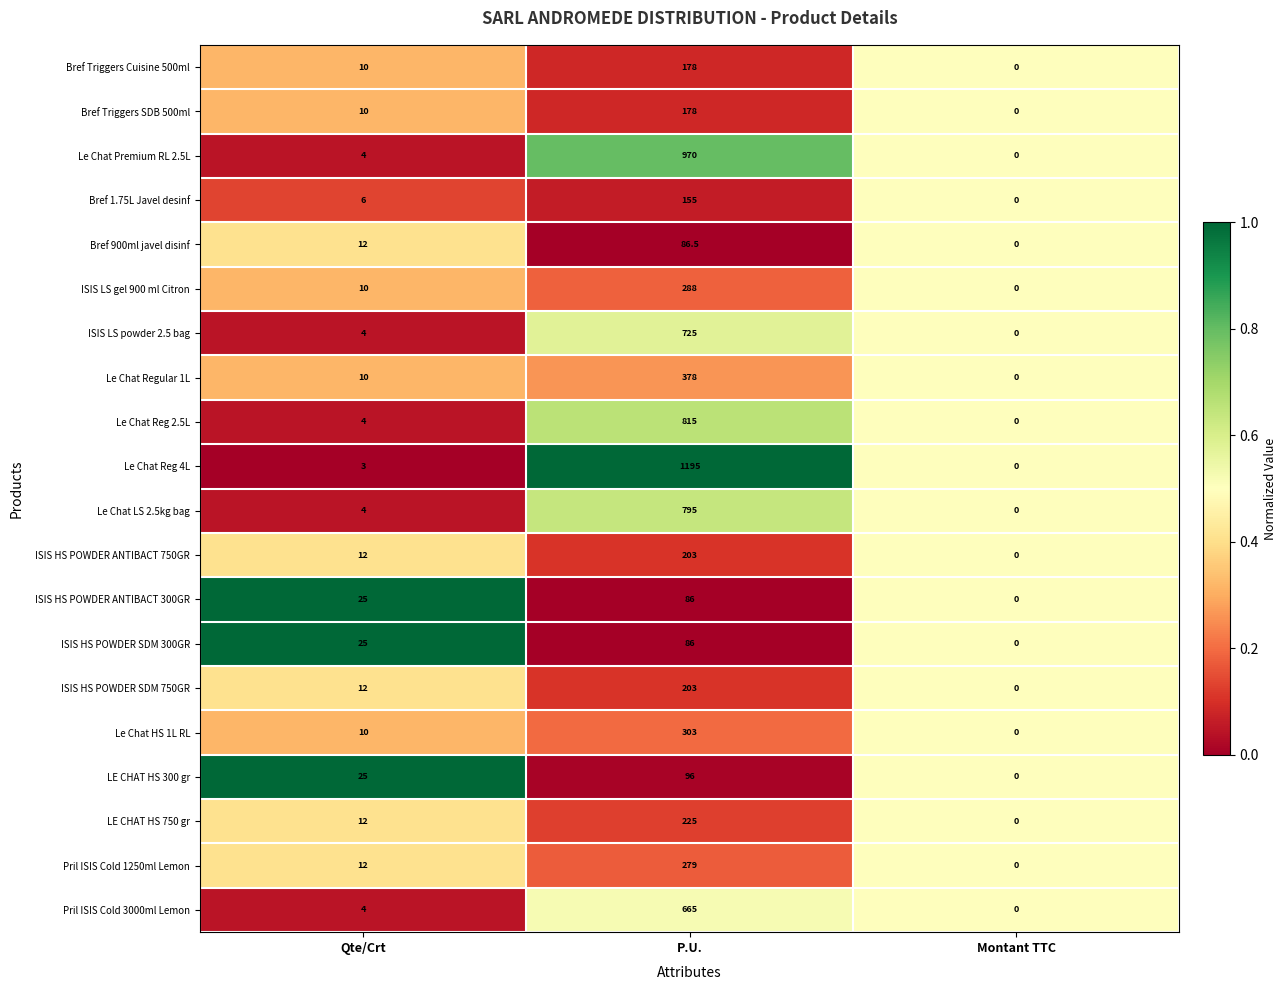

Is it true that Pril ISIS Cold 1250ml Lemon equals 0.0 at Montant TTC?

True